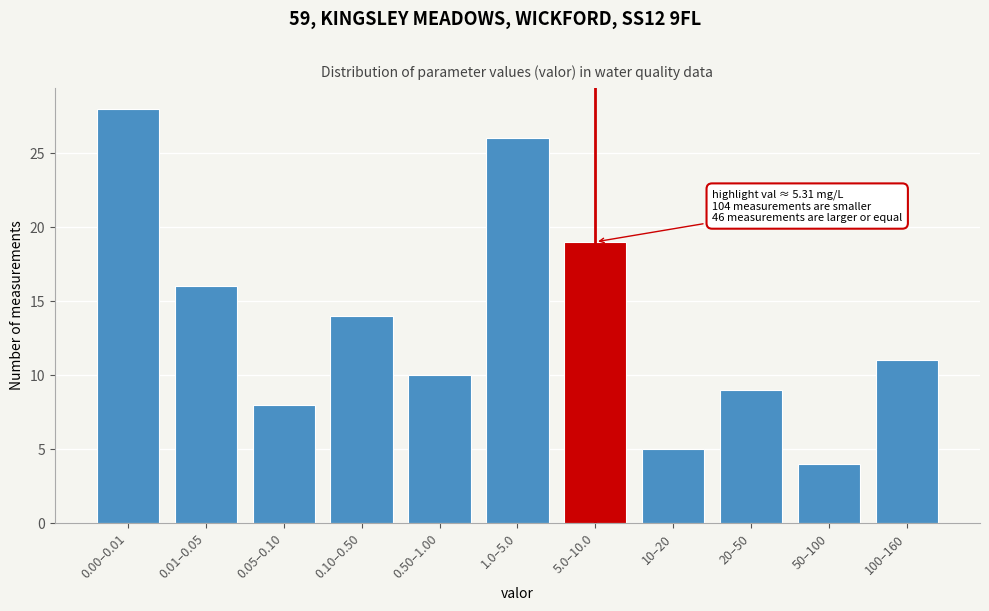

Reading left to right, list all the values displayed in this chart.

28	16	8	14	10	26	19	5	9	4	11